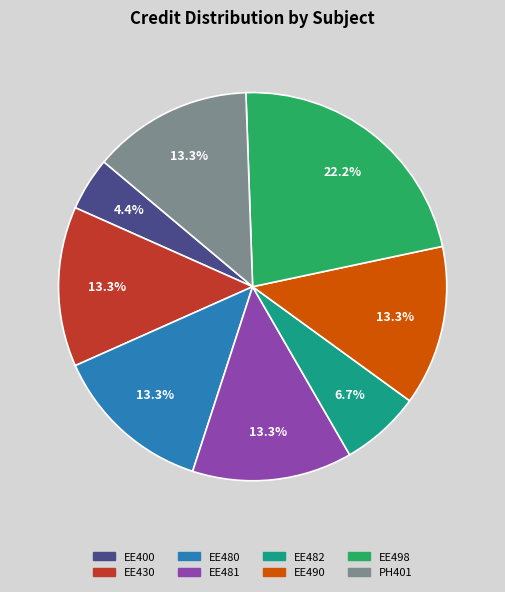

To the nearest percent, what is the combined percentage of EE490 and EE480?

27%